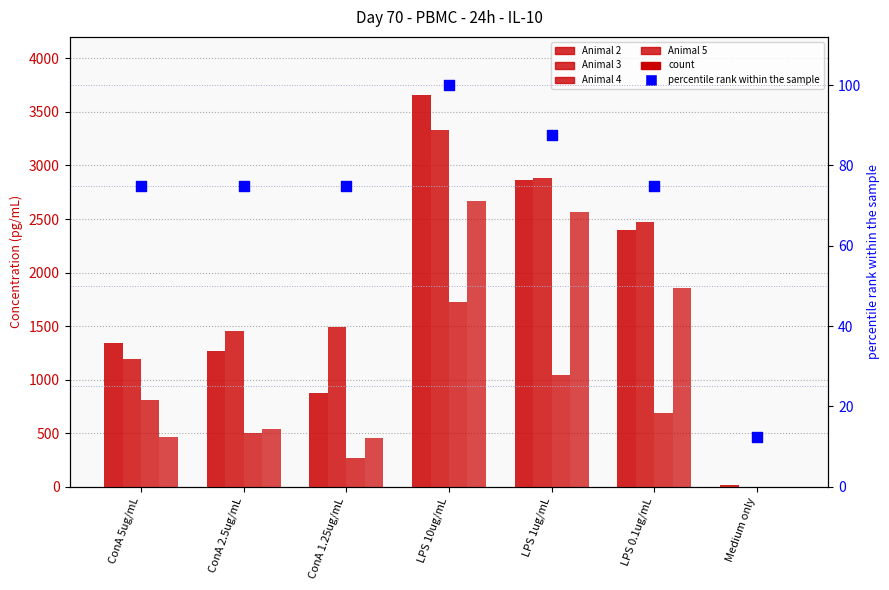

Which series has the largest total across all categories?

Animal 3